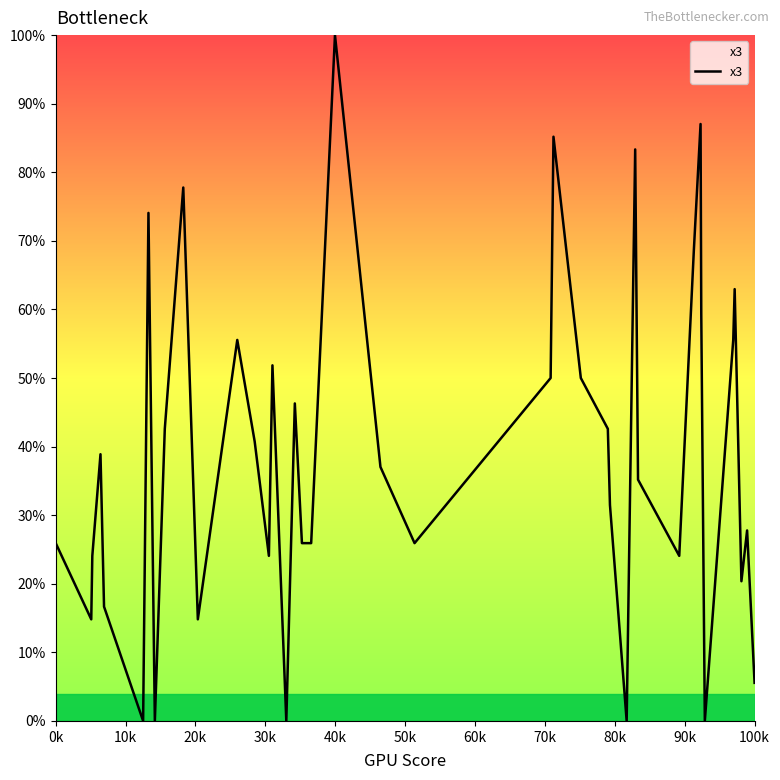

What is the maximum value shown in the chart?

100.0